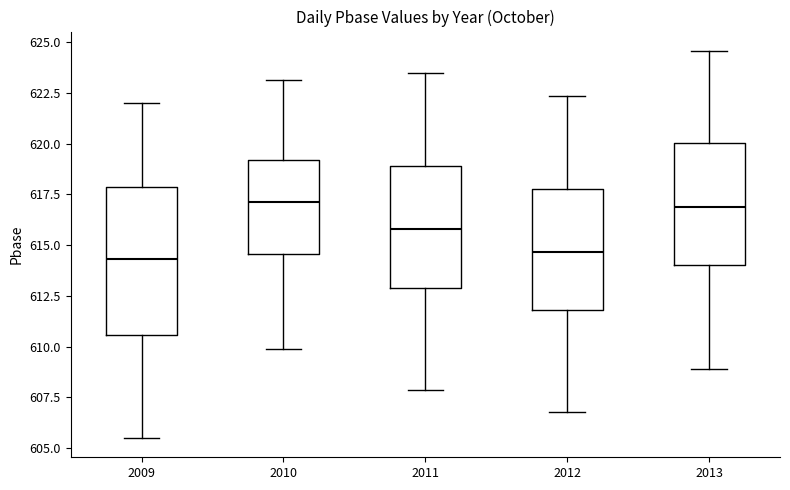

Which box is the tallest, from its lower edge to its upper edge?

2009